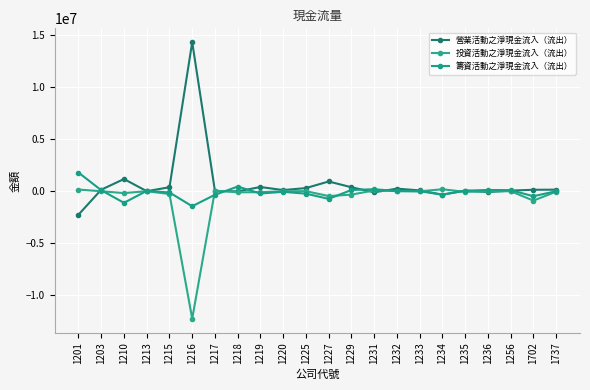

Rank the series by their average value, from lowest to highest.

投資活動之淨現金流入（流出）, 籌資活動之淨現金流入（流出）, 營業活動之淨現金流入（流出）